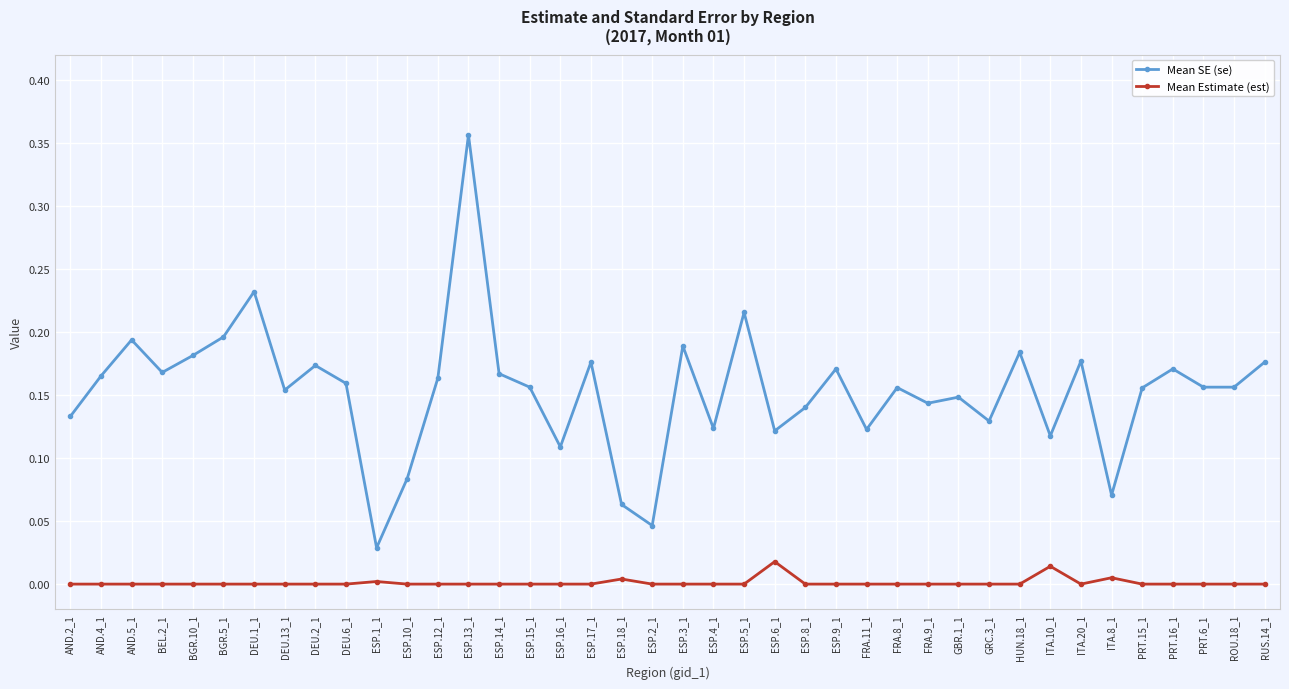

True or false: Mean SE (se) has a value of 0.2 at ESP.14_1.

True